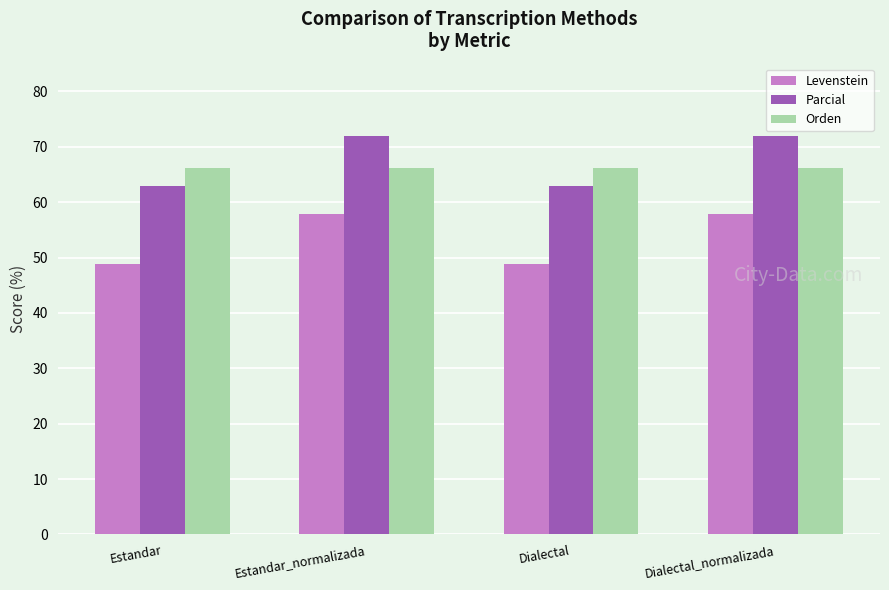

How many bars are there in total?

12